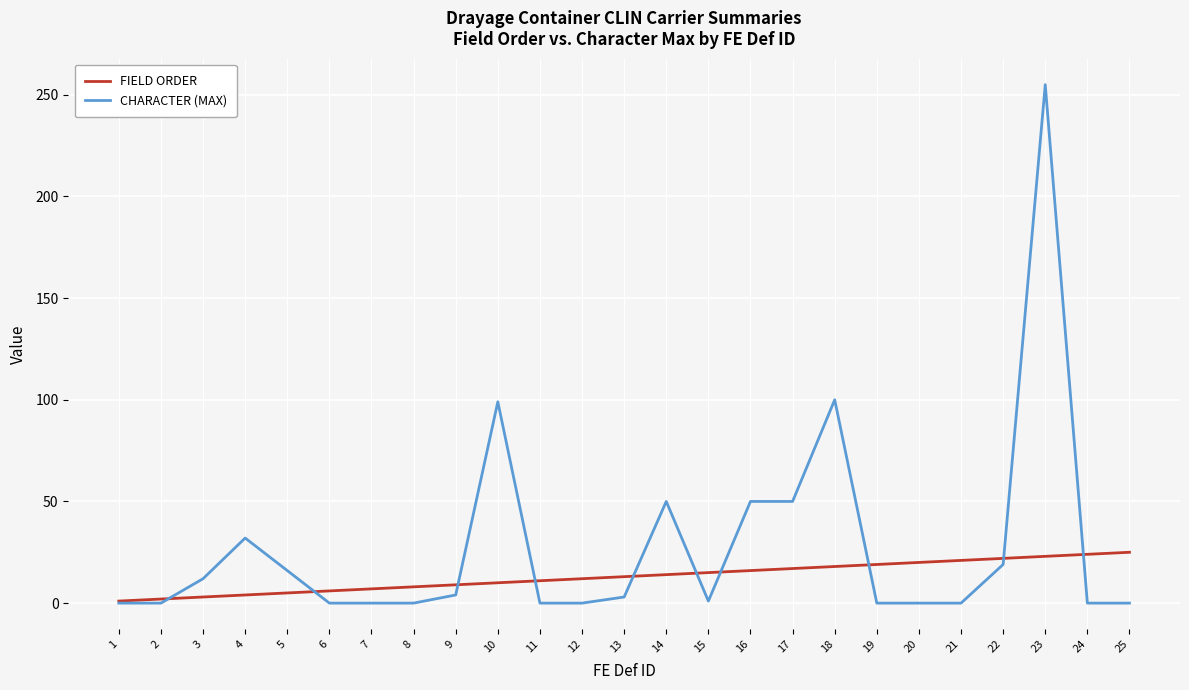

At which label does CHARACTER (MAX) reach its peak?

23